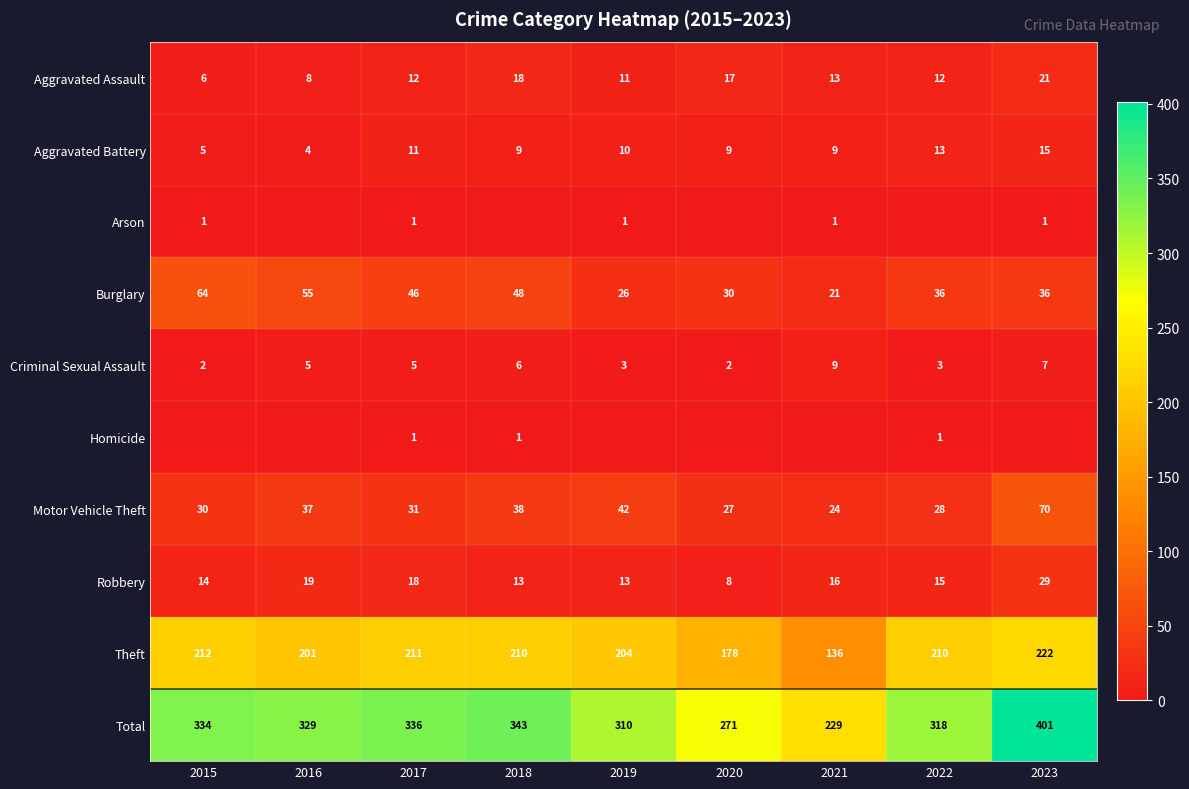

The value of Robbery at 2021 is 25. True or false?

False